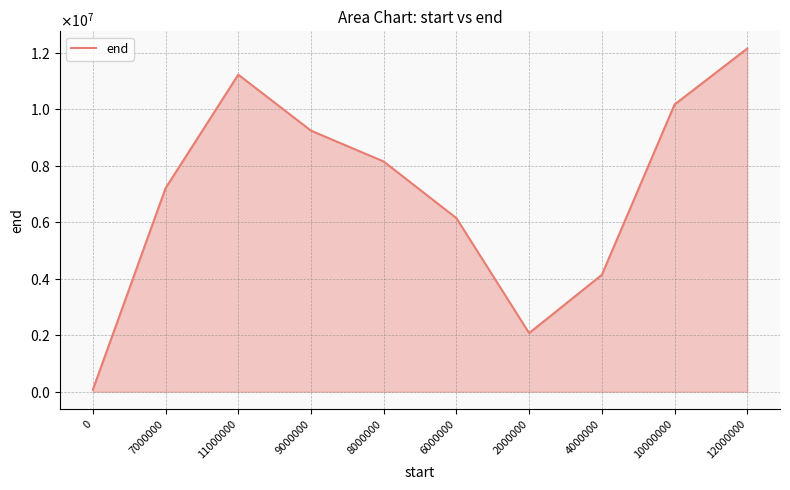

What is the approximate value at 8000000?

8154481